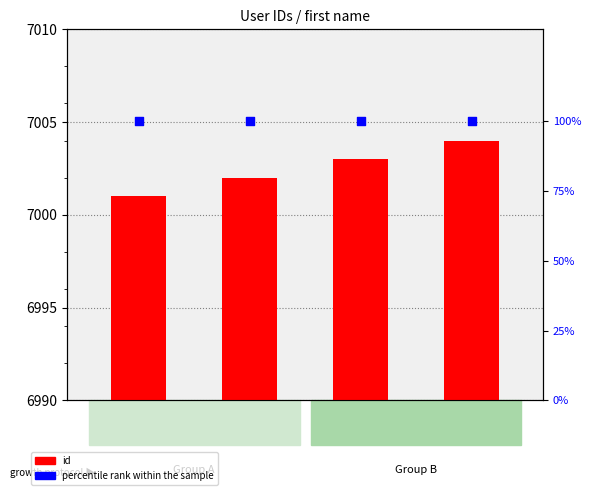

Which series has the largest Y range (max minus min)?

id